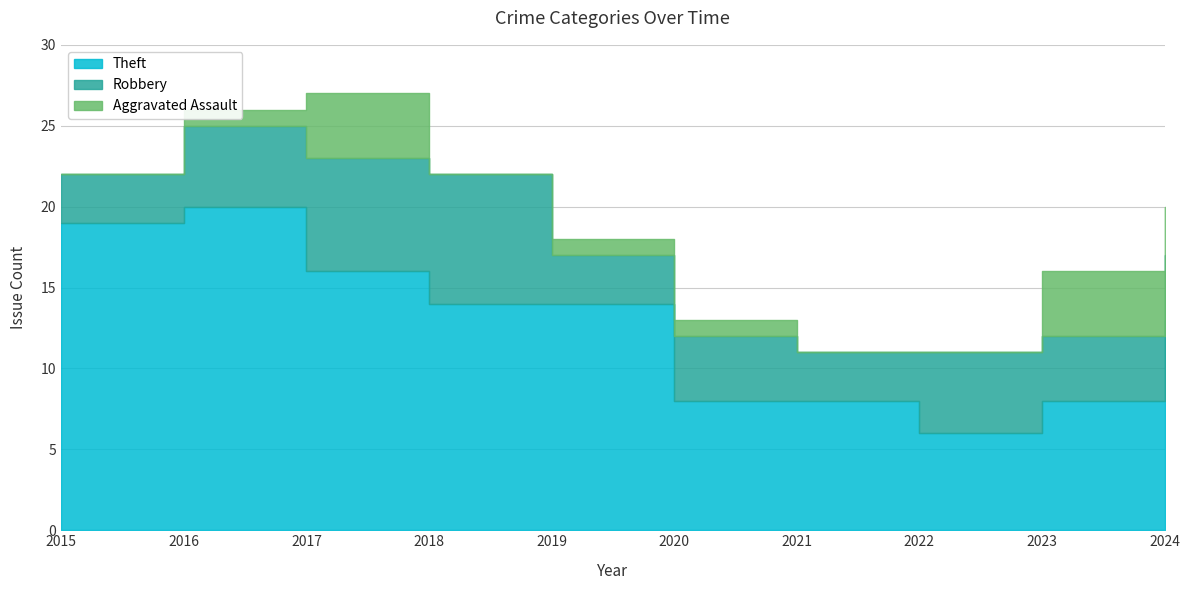

True or false: Theft and Aggravated Assault intersect in this chart.

False